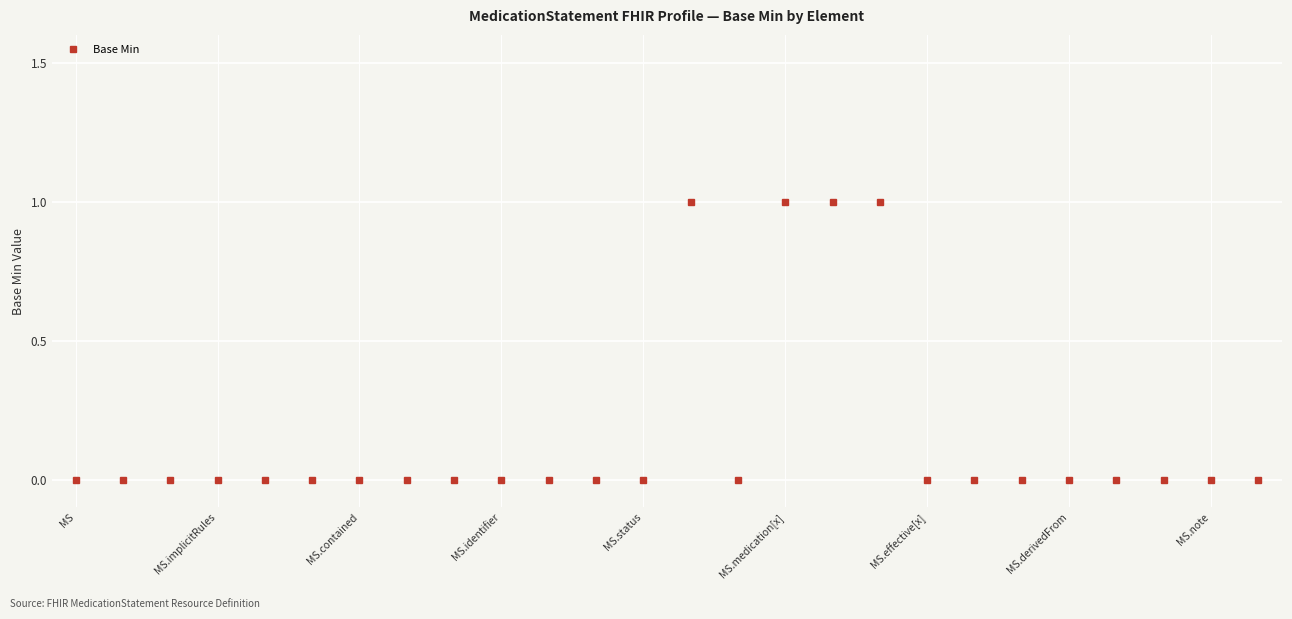

What is the sum of all values?

4